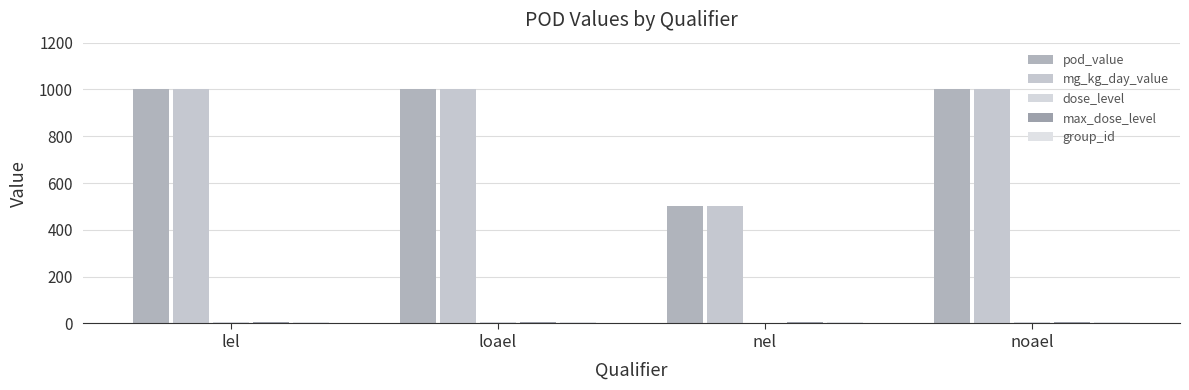

How many bars are there in total?

20